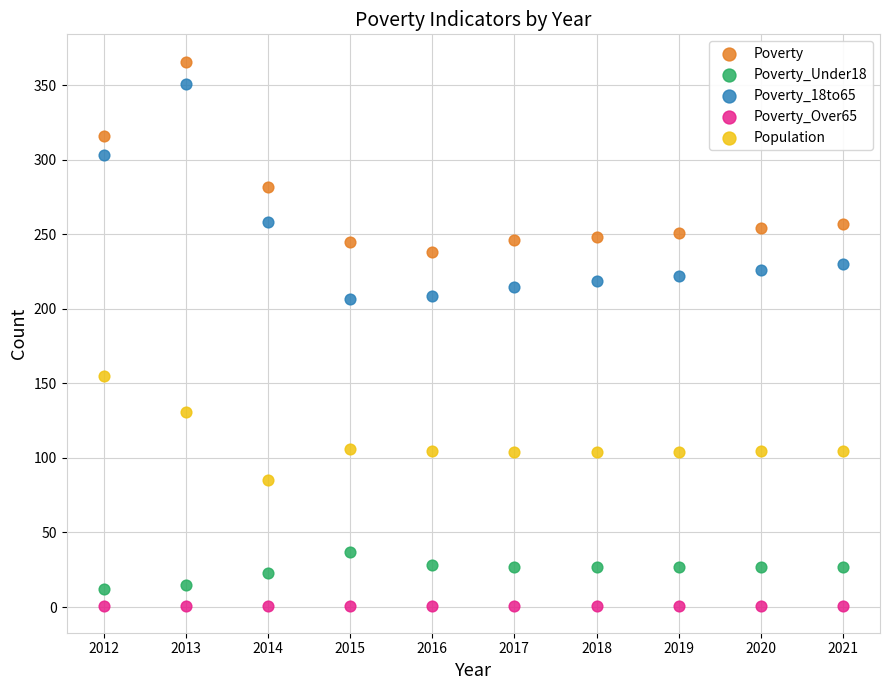

What are all the series names shown in the legend?

Poverty, Poverty_Under18, Poverty_18to65, Poverty_Over65, Population